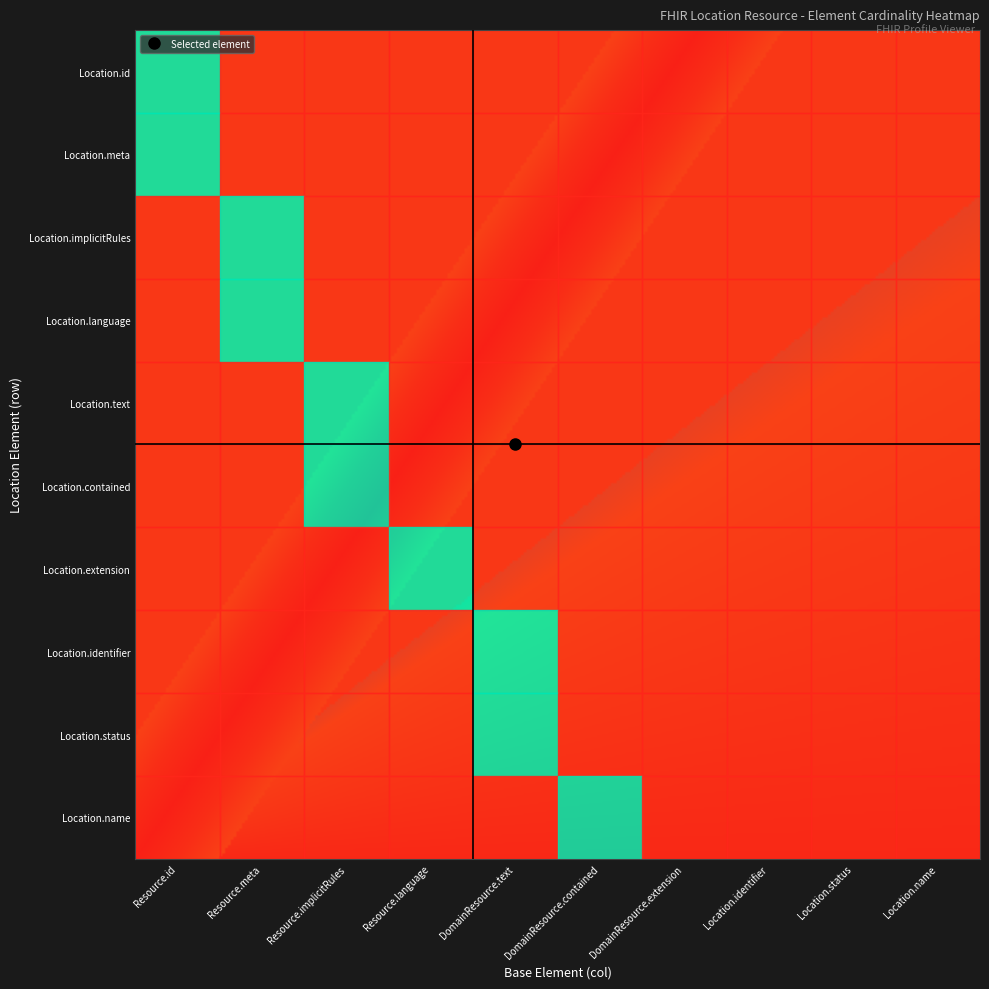

Is it true that Location.name equals -1 at Location.status?

False